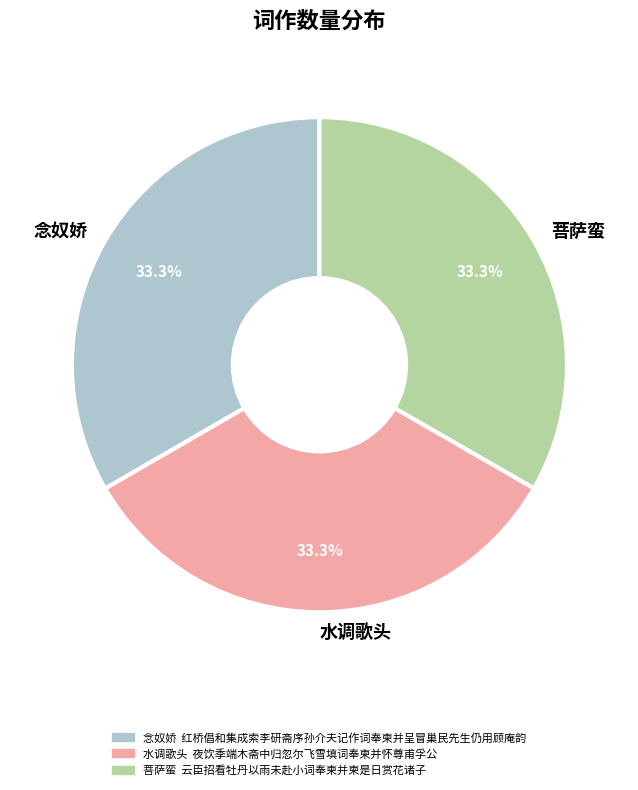

How many segments does this pie chart have?

3